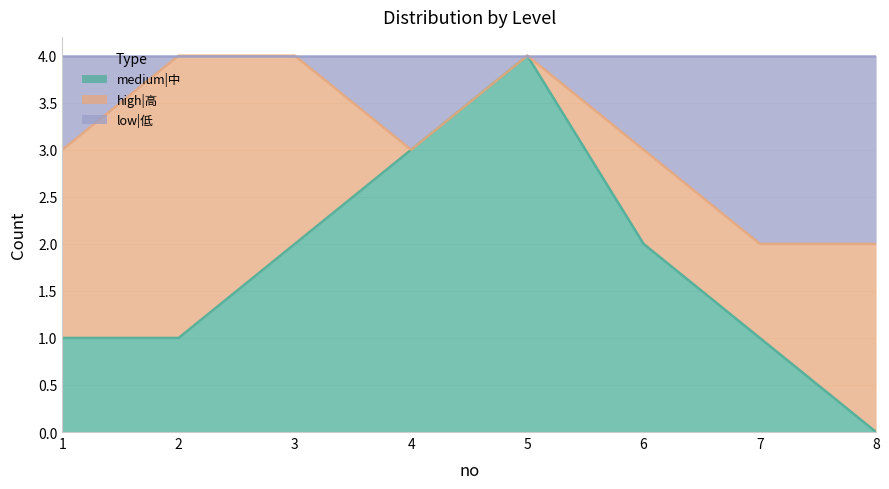

At which label does medium|中 reach its minimum?

8